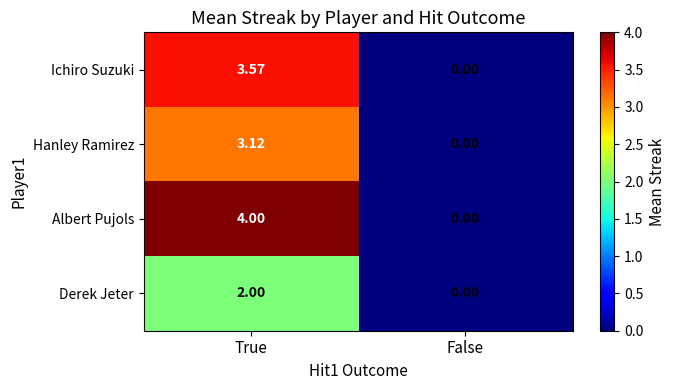

At which category is the sum across all series the highest?

True